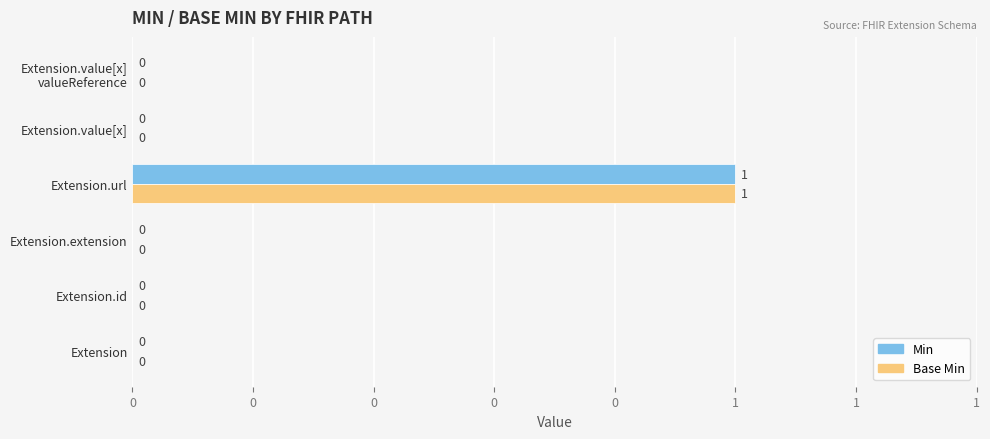

What is the difference between the maximum and second lowest values in the Min series?

1